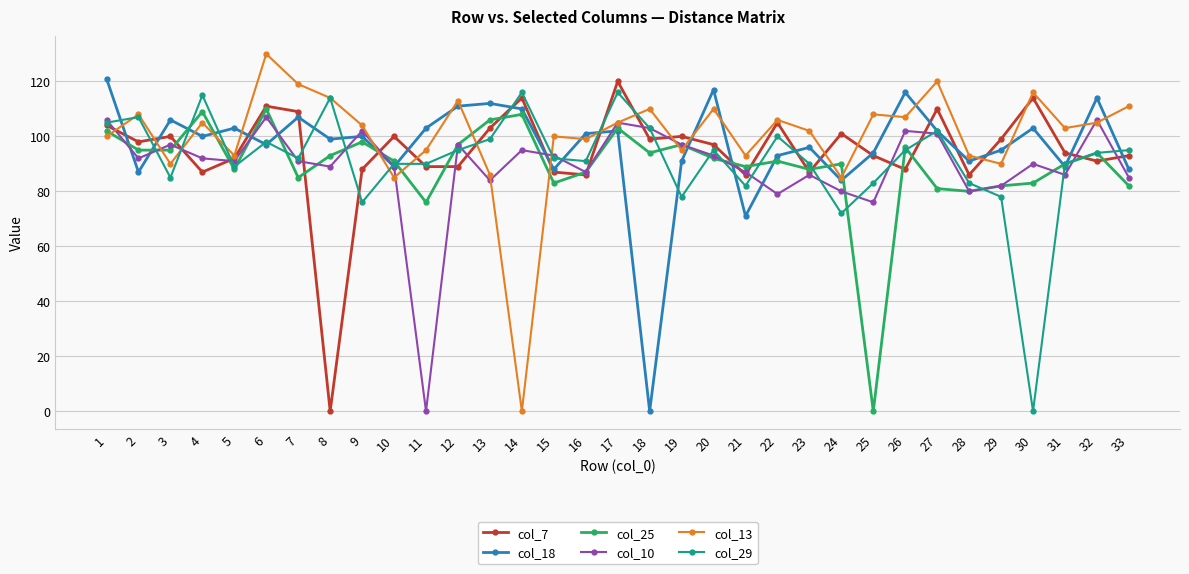

Is the value of col_25 at 5 greater than the value of col_18 at 18?

Yes